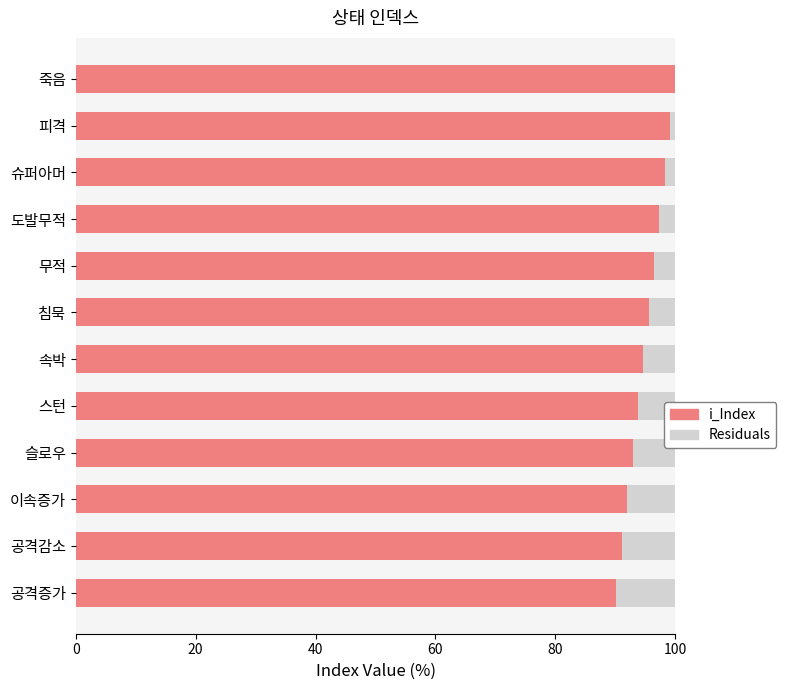

What is the highest value of the i_Index series?

100.0